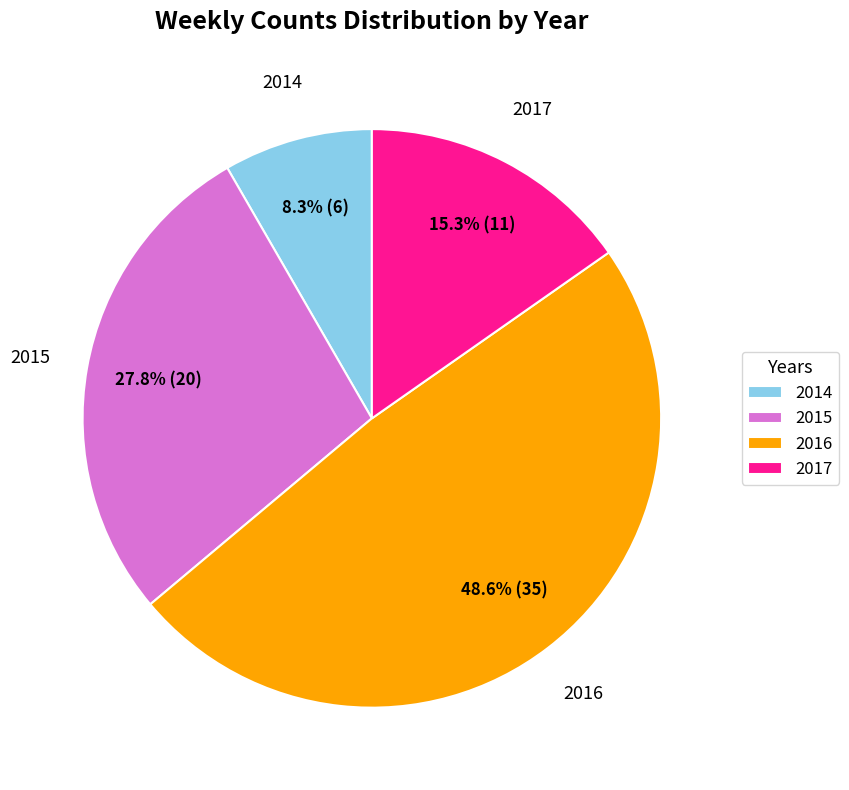

Which slice is the largest?

2016